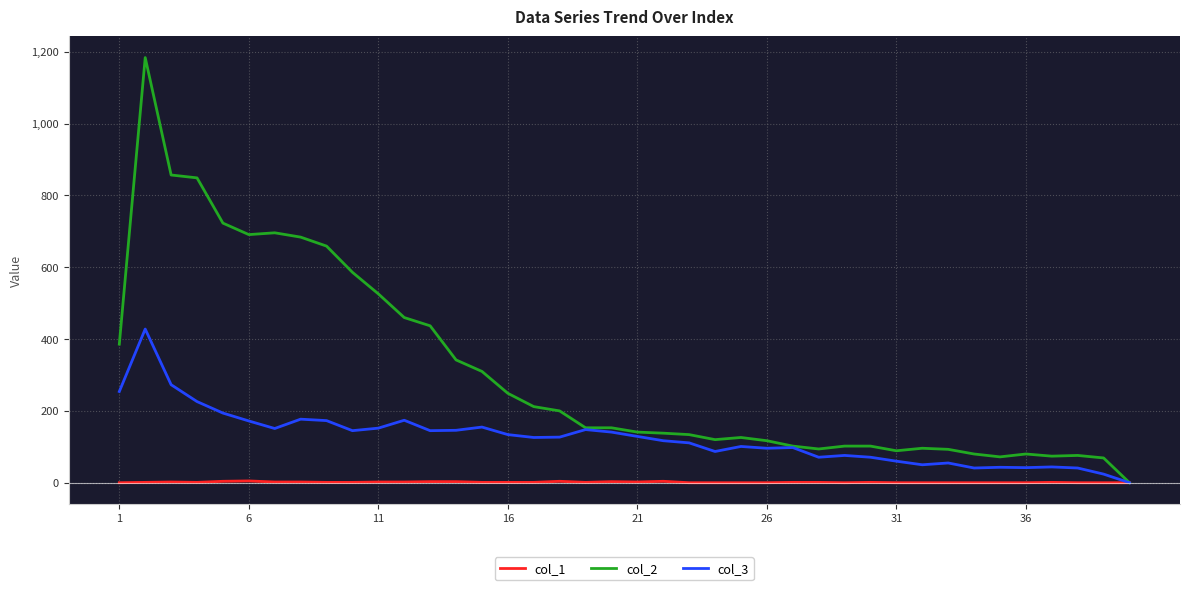

List the series in order of their overall mean, lowest first.

col_1, col_3, col_2